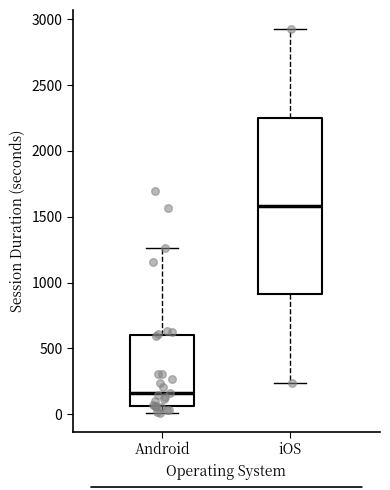

Reading left to right, transcribe this box plot: for each box, give where its median line is, the range the box spans, and where its two whiskers end, as read against the y-axis. The values are not printed on the chart, so give them approximately, as read against the axis.

Android: median 150, box 50 to 600, whiskers 0 to 1250
iOS: median 1600, box 900 to 2250, whiskers 250 to 2950